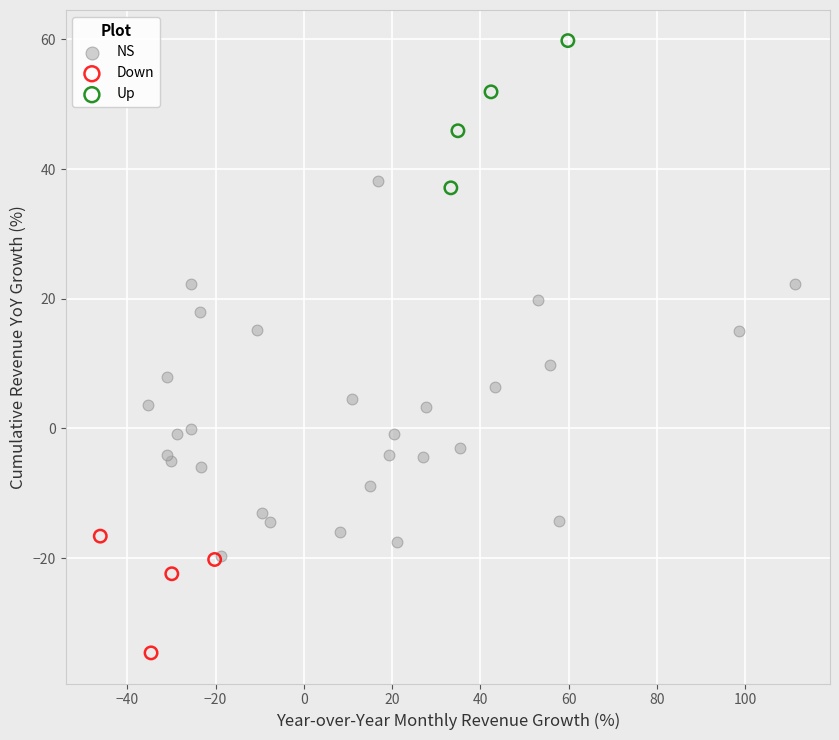

Which series reaches the minimum Y coordinate?

Down